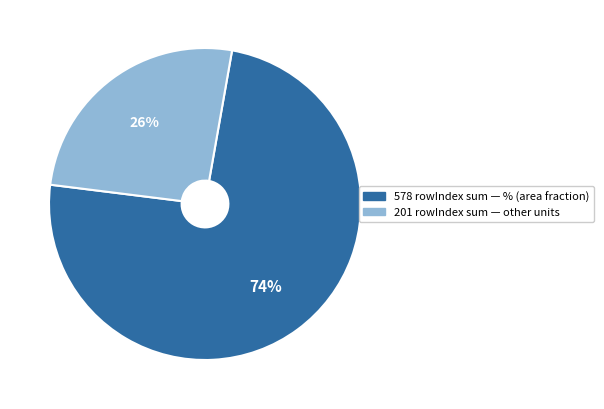

Is there any slice that represents more than half of the pie?

Yes